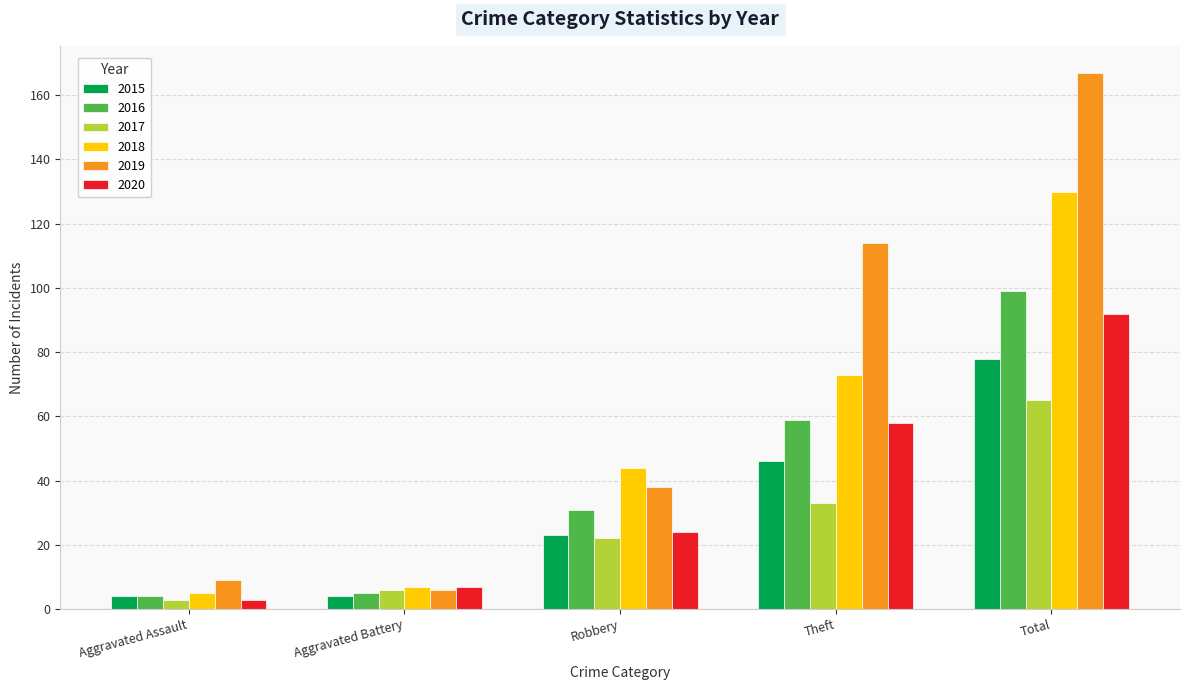

List the series in order of their peak value, highest first.

2019, 2018, 2016, 2020, 2015, 2017